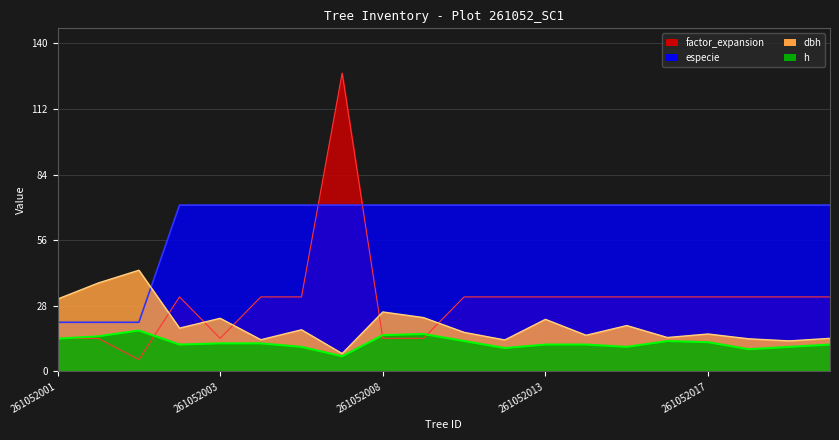

What is the greatest value displayed?

127.3